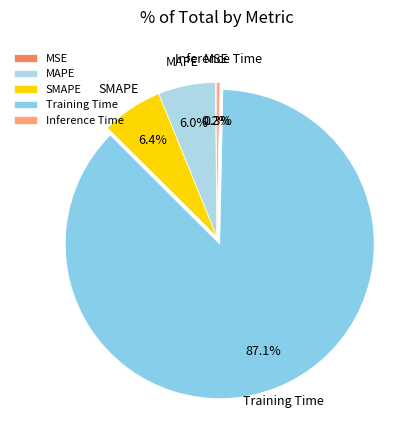

To the nearest percent, what portion does SMAPE represent?

6%